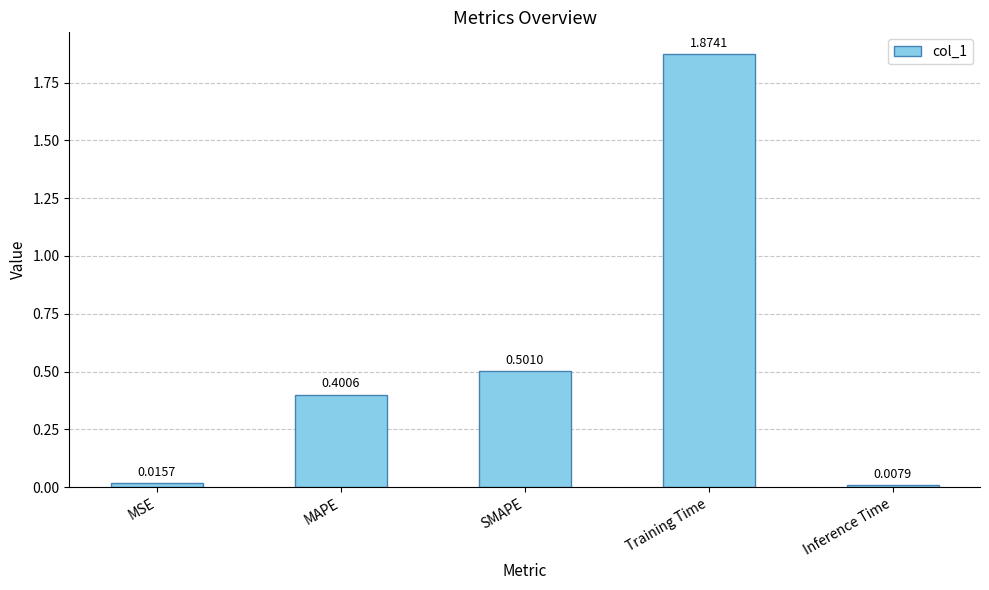

At which label is the value closest to 0?

Inference Time